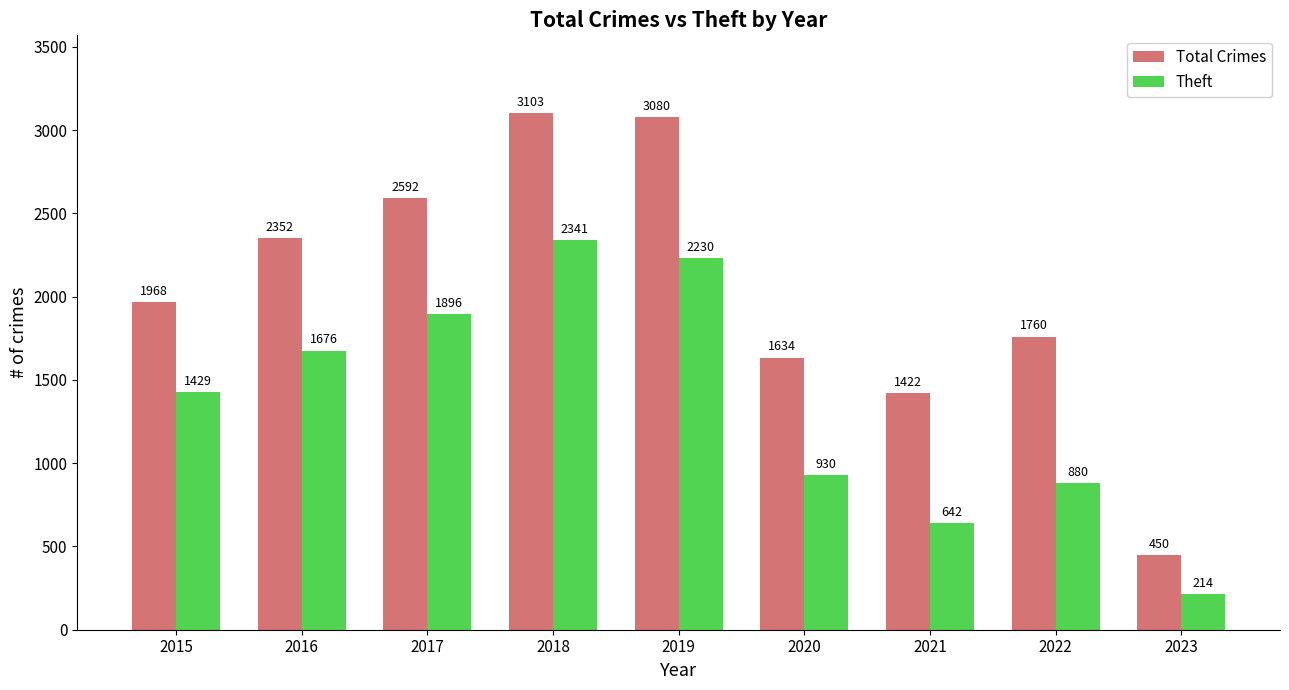

Where is Theft nearest to the value 1277?

2015